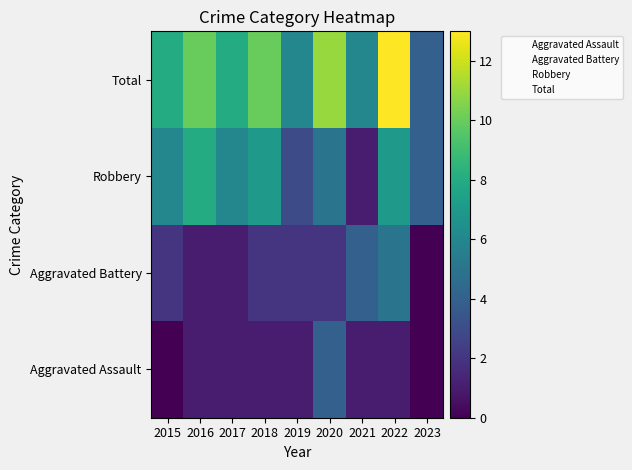

What is the spread (max minus min) of values at 2021?

6